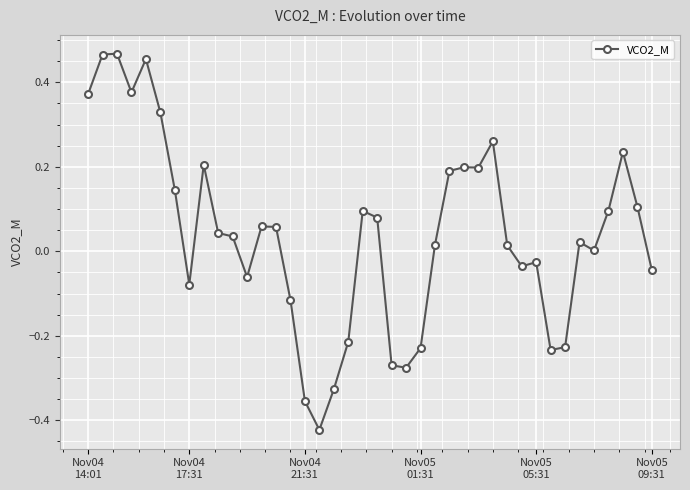

True or false: the data has more than 1 interior local peaks.

True